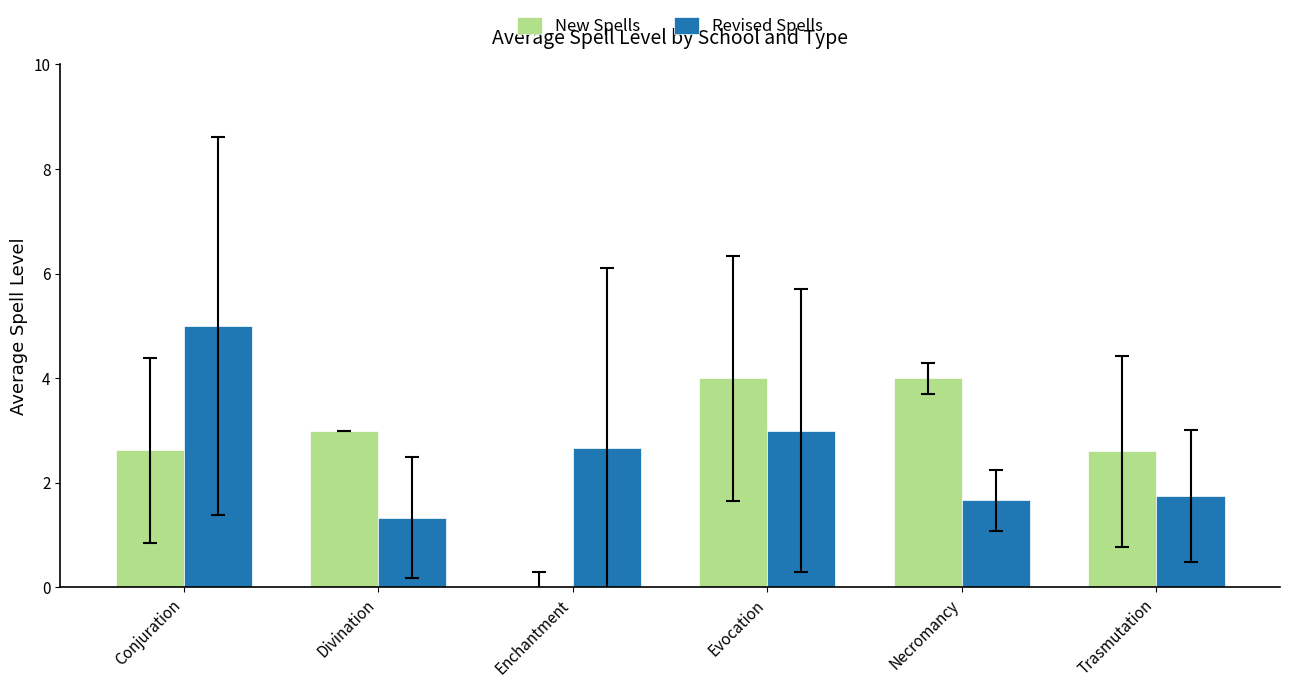

Read the New Spells value at Evocation.

4.0